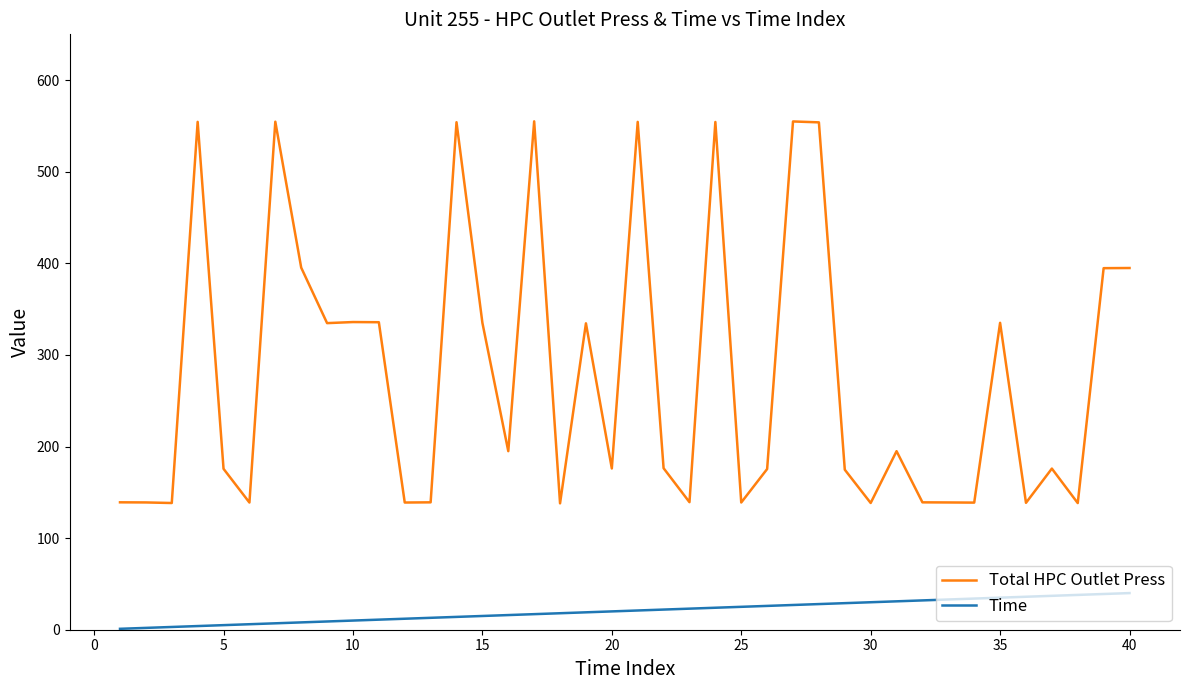

Rank the series by their average value, from highest to lowest.

Total HPC Outlet Press, Time